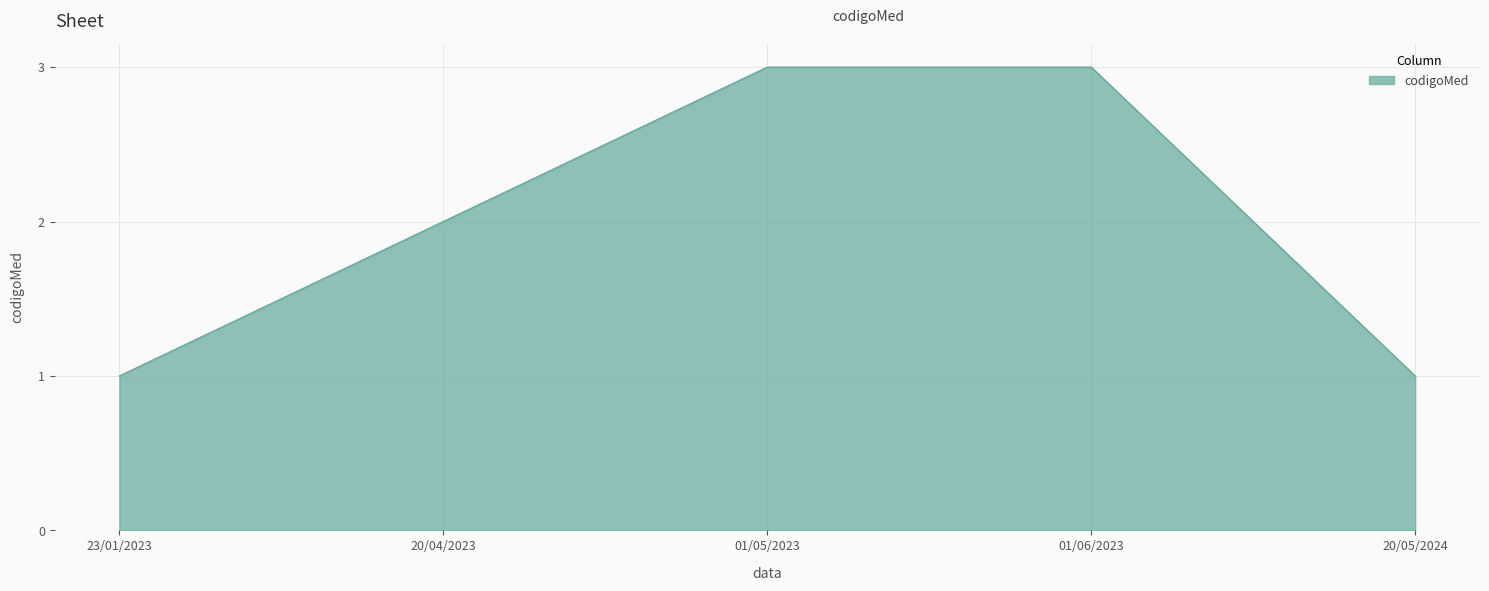

What is the difference between the second highest and second lowest values?

2